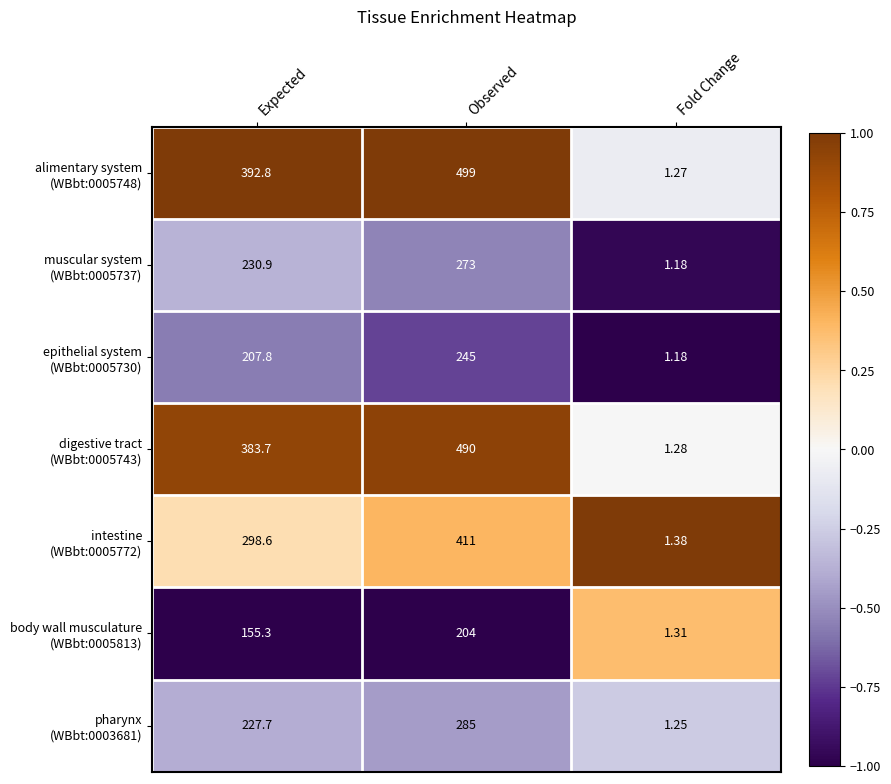

At which category does the chart reach its peak across all series?

Observed